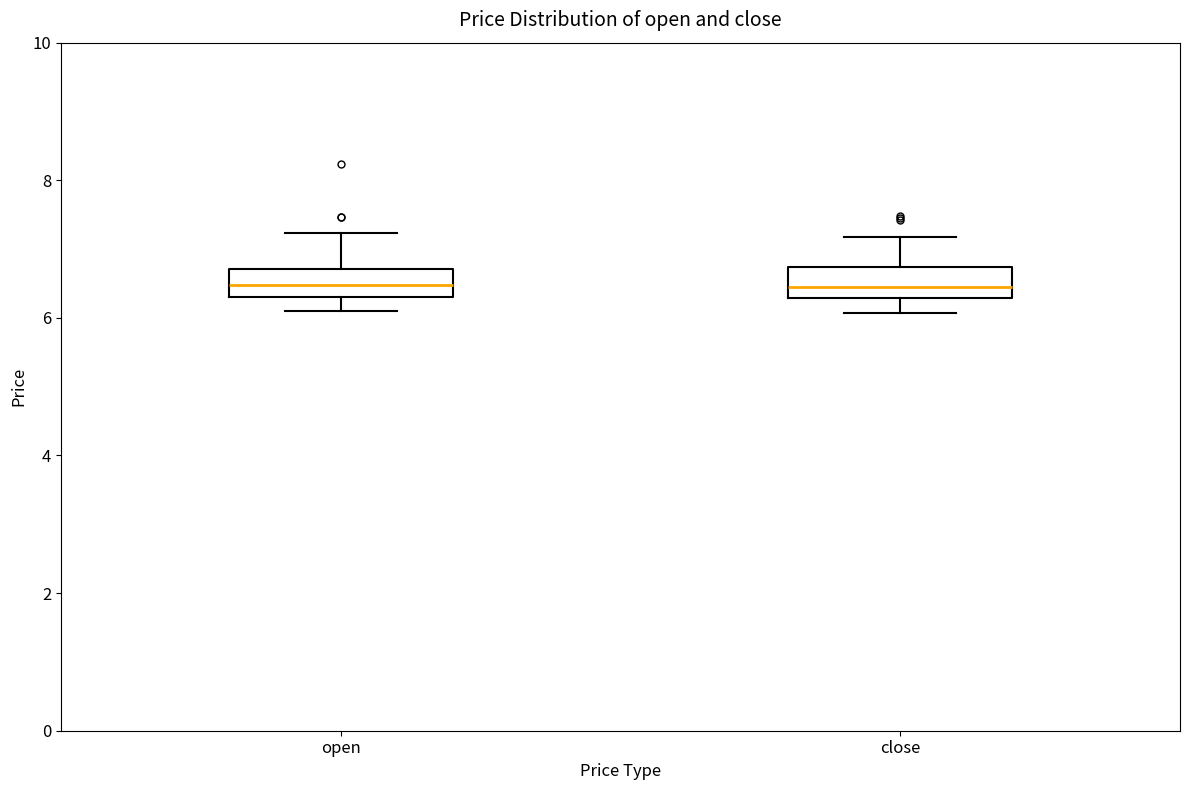

Where is the lower edge of the box for open on the y-axis? The values are not printed on the chart, so give them approximately, as read against the axis.

6.2